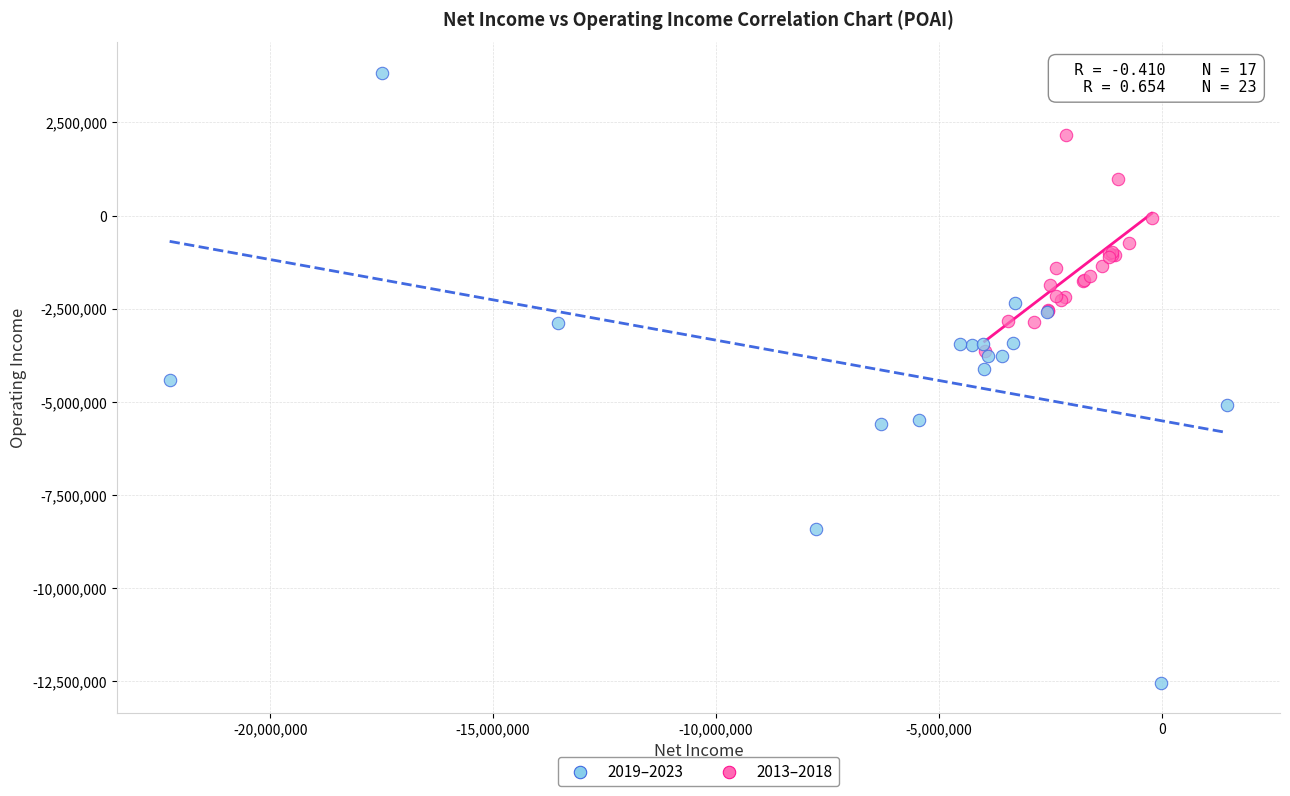

Which series reaches the minimum Y coordinate?

2019–2023